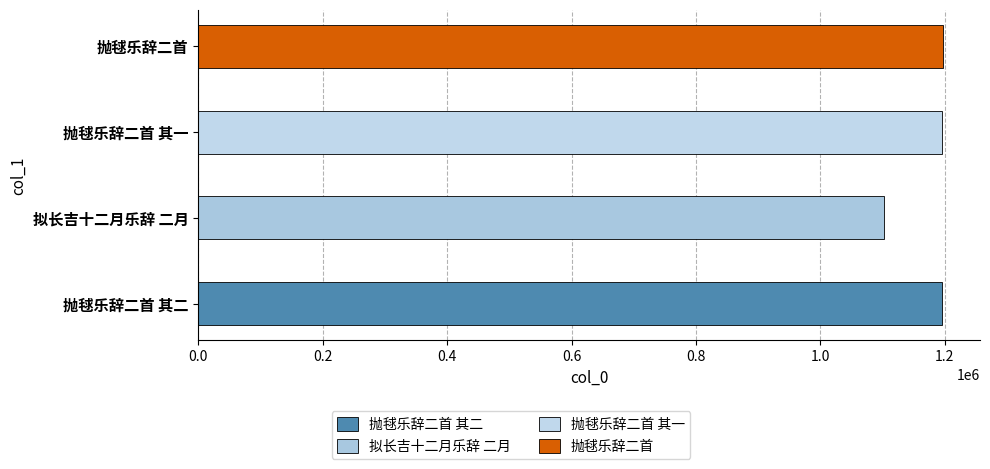

Approximately how many times larger is the value at 抛毬乐辞二首 compared to 抛毬乐辞二首 其二?

1.0